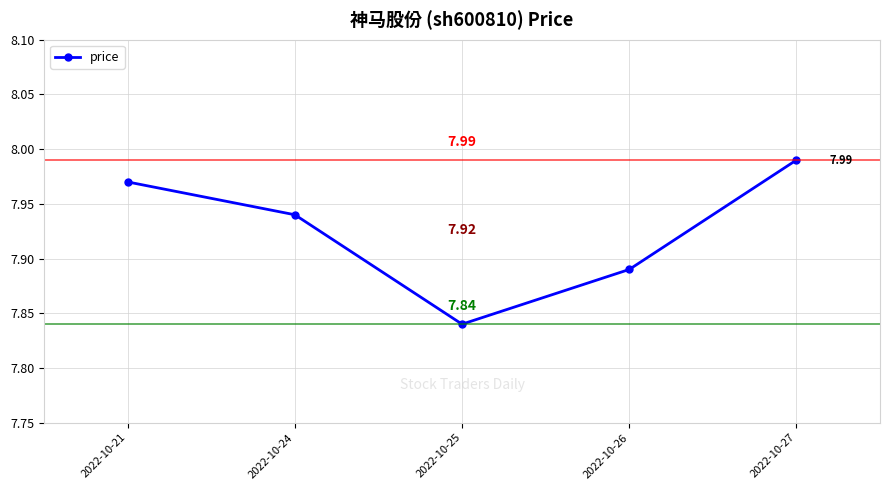

What is the difference between the second highest and minimum values?

0.1